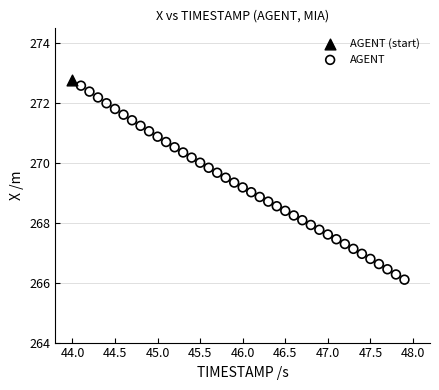

What are all the series names shown in the legend?

AGENT (start), AGENT